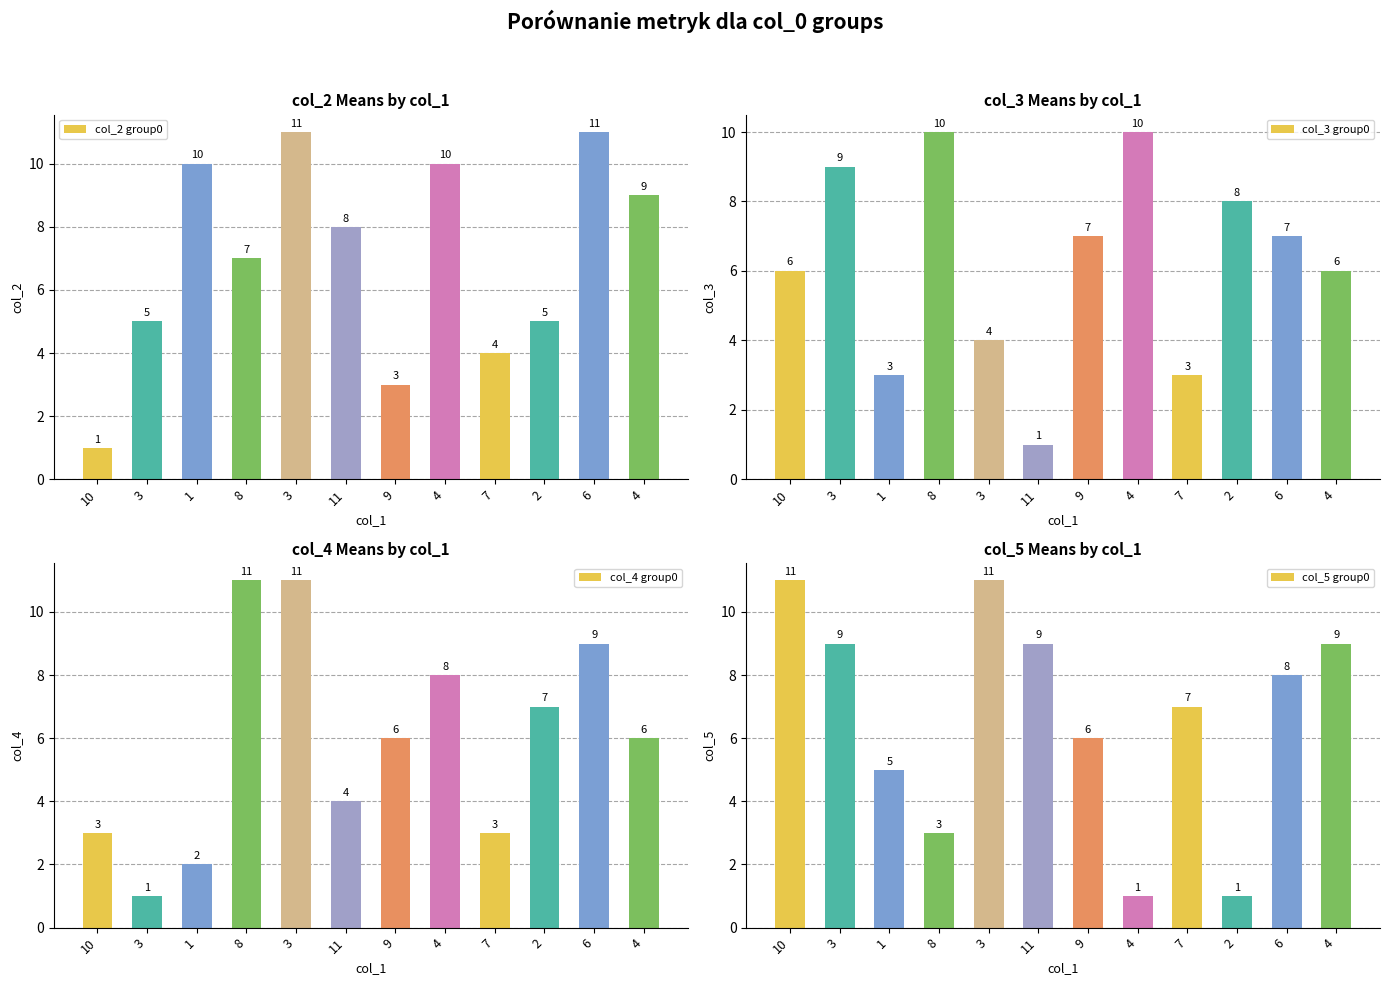

Which series has the widest spread of values?

col_2 group0